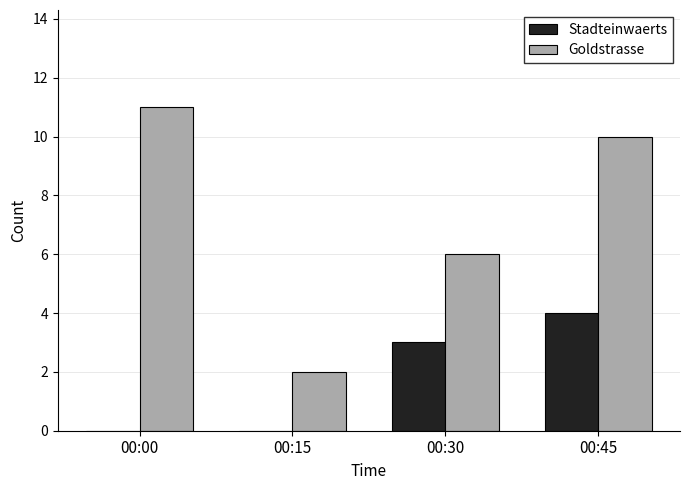

Reading right to left, what are all the values shown in this chart?

Stadteinwaerts: 4	3	0	0
Goldstrasse: 10	6	2	11